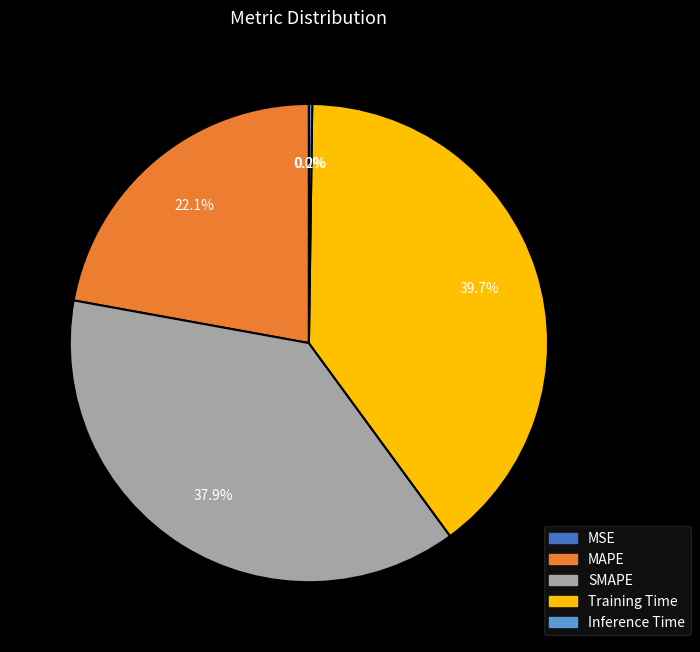

To the nearest percent, what percentage of the pie is MAPE?

22%